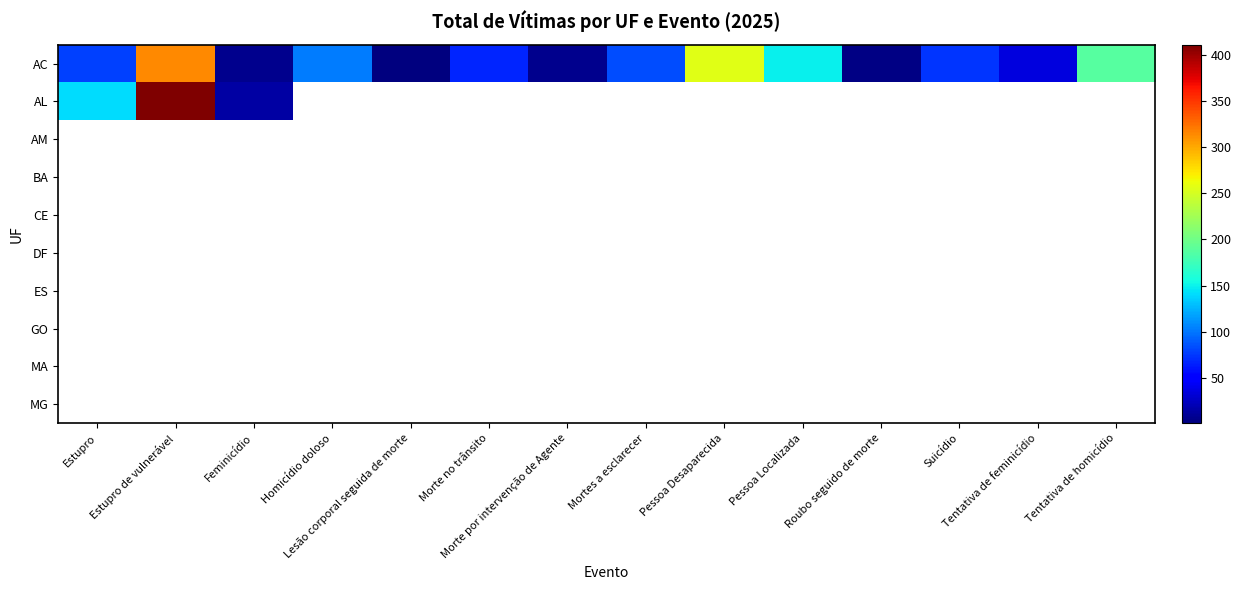

How many categories are shown in the chart?

14